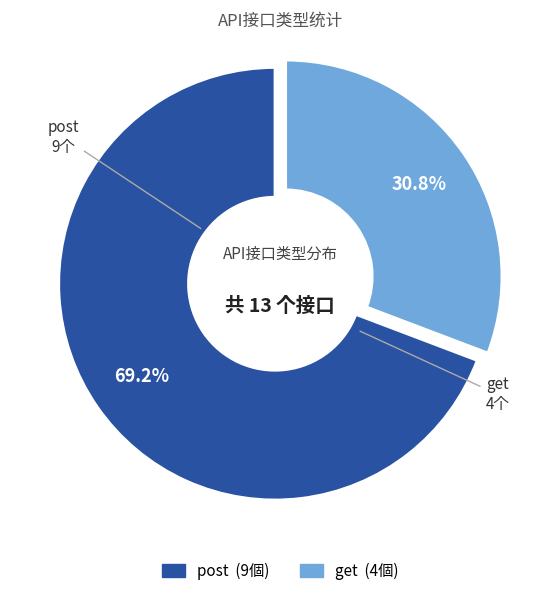

What percentage is the post slice, to the nearest percent?

69%